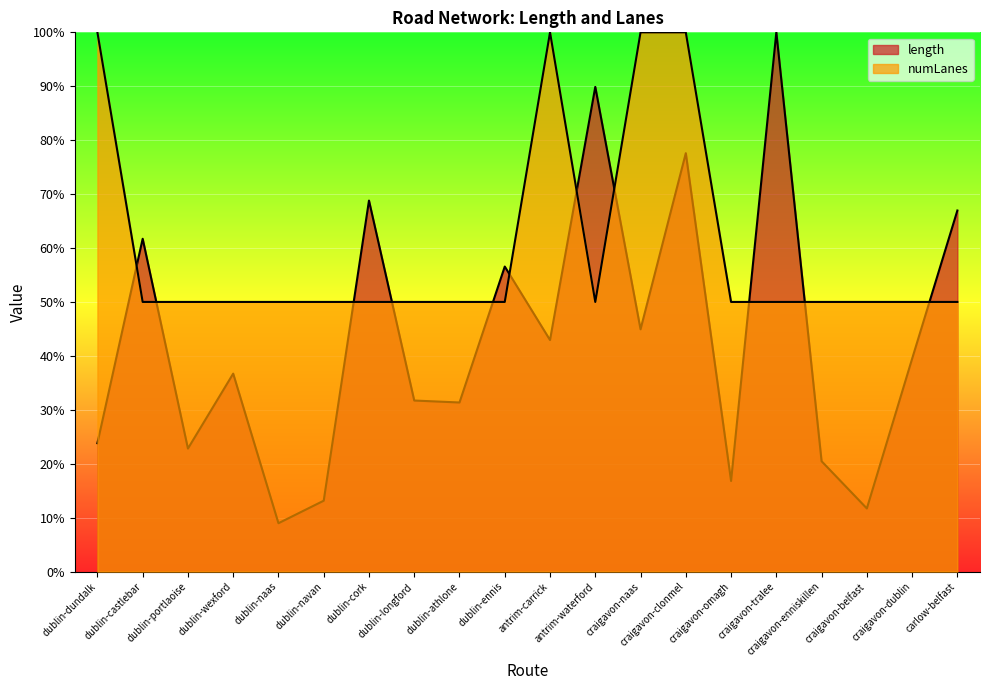

Between craigavon-dublin and dublin-portlaoise, which is larger?

craigavon-dublin